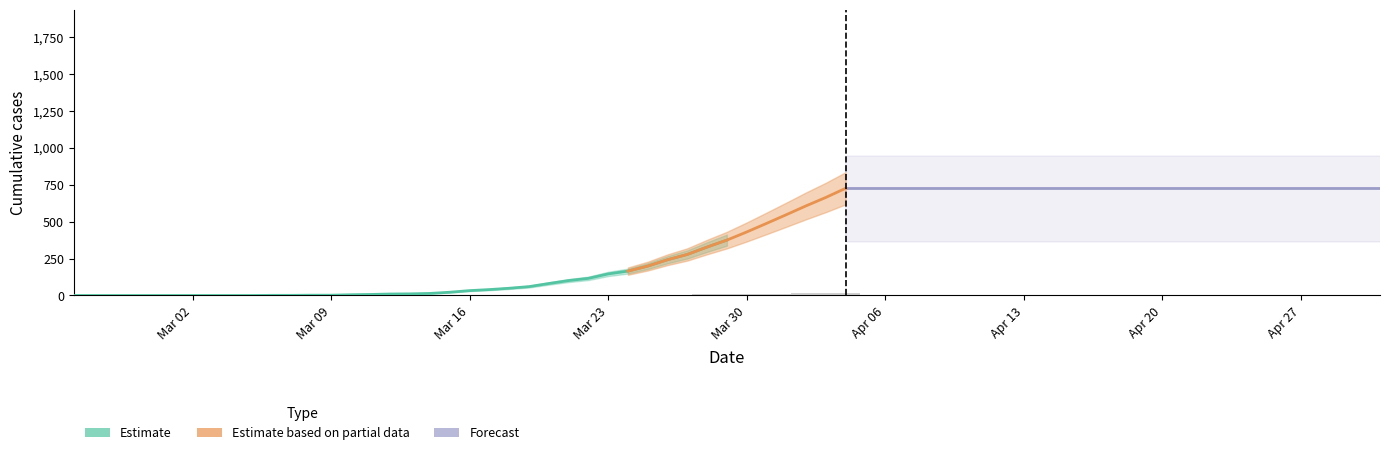

At which category does the chart reach its peak across all series?

39